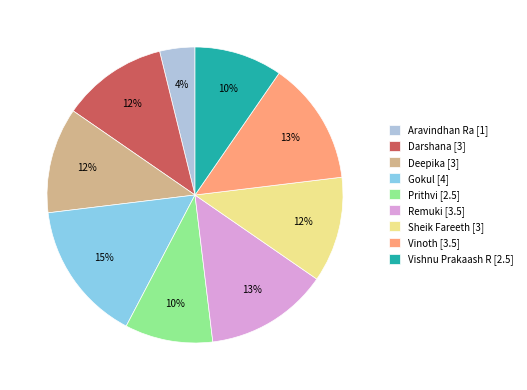

Between Aravindhan Ra [1] and Gokul [4], which is larger?

Gokul [4]